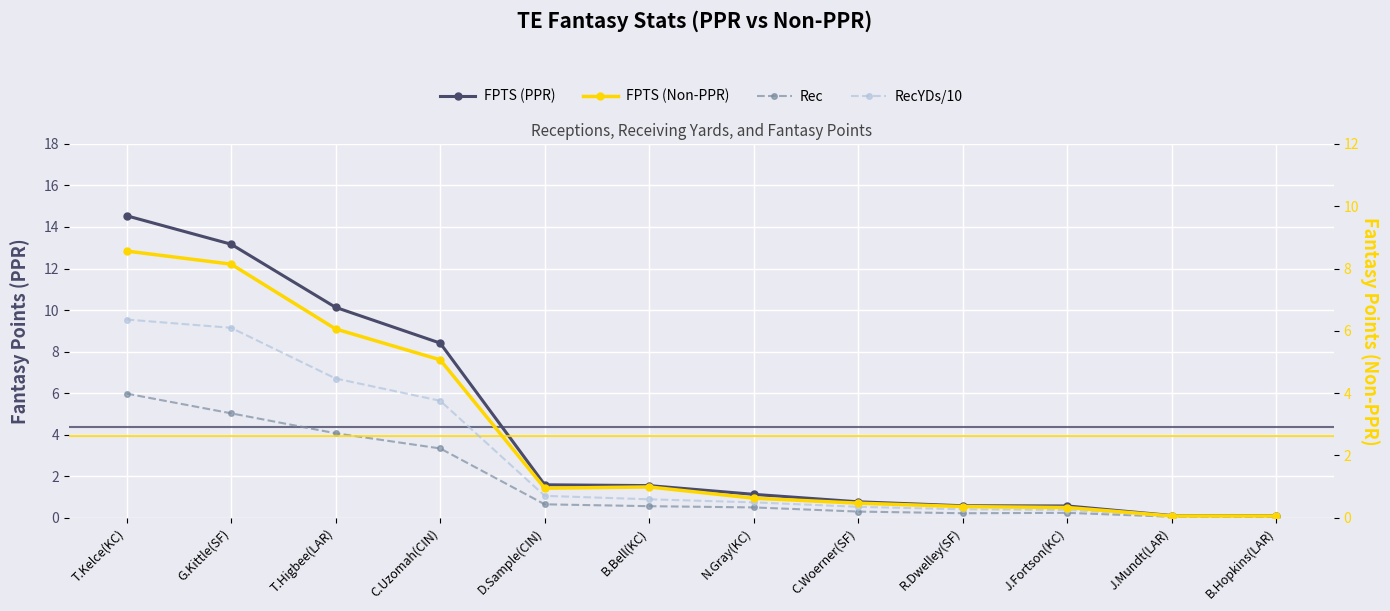

The value of FPTS (PPR) at T.Higbee(LAR) is 10.1. True or false?

True